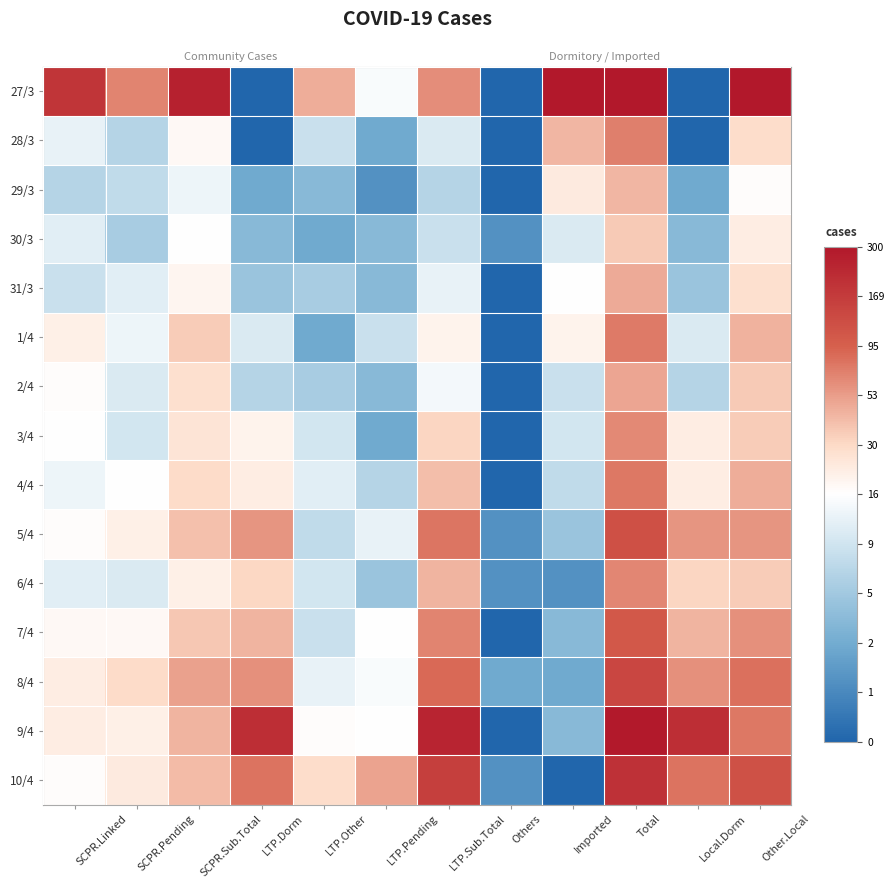

Is it true that 27/3 equals 0.6 at LTP.Sub.Total?

False